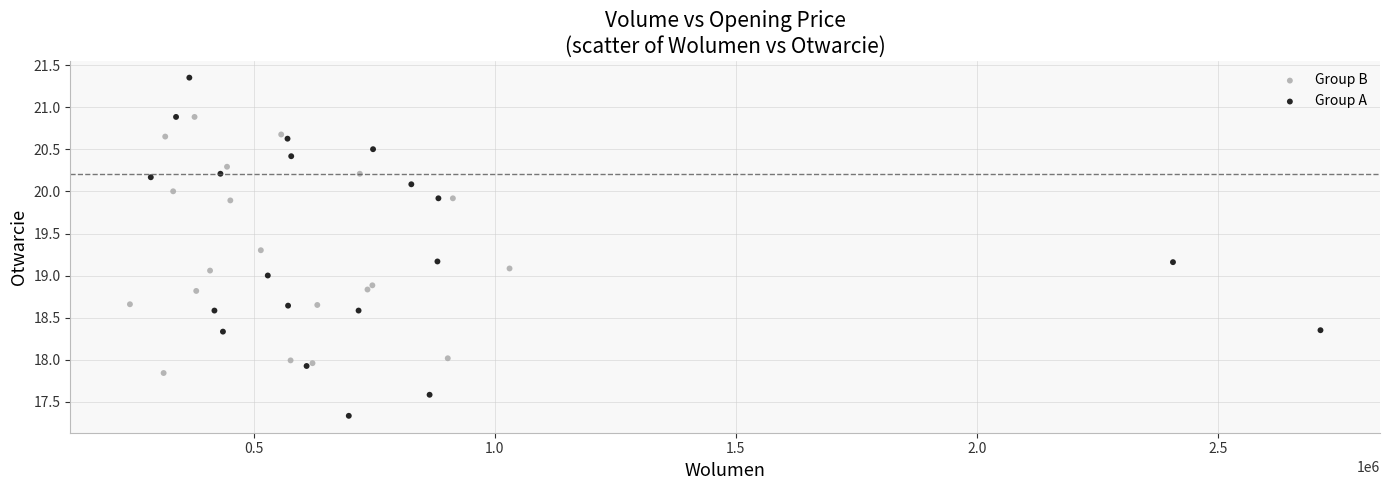

Which series contains the highest Y value?

Group A